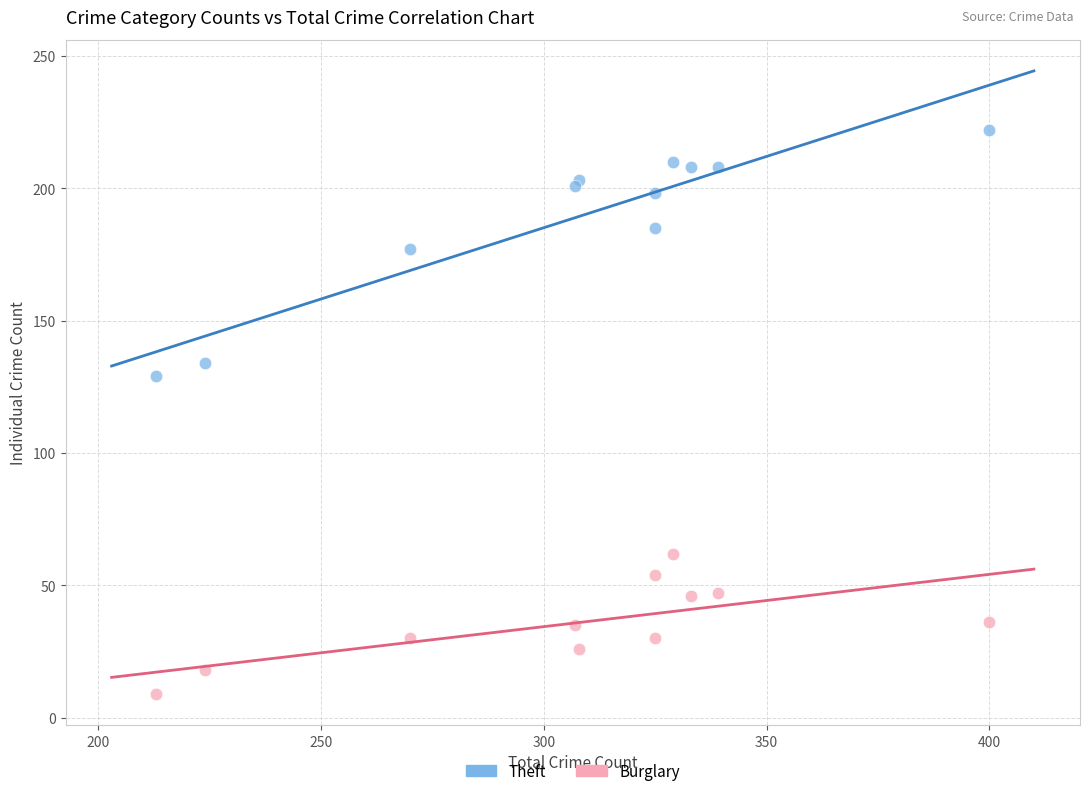

Which series has the widest spread of Y values?

Theft